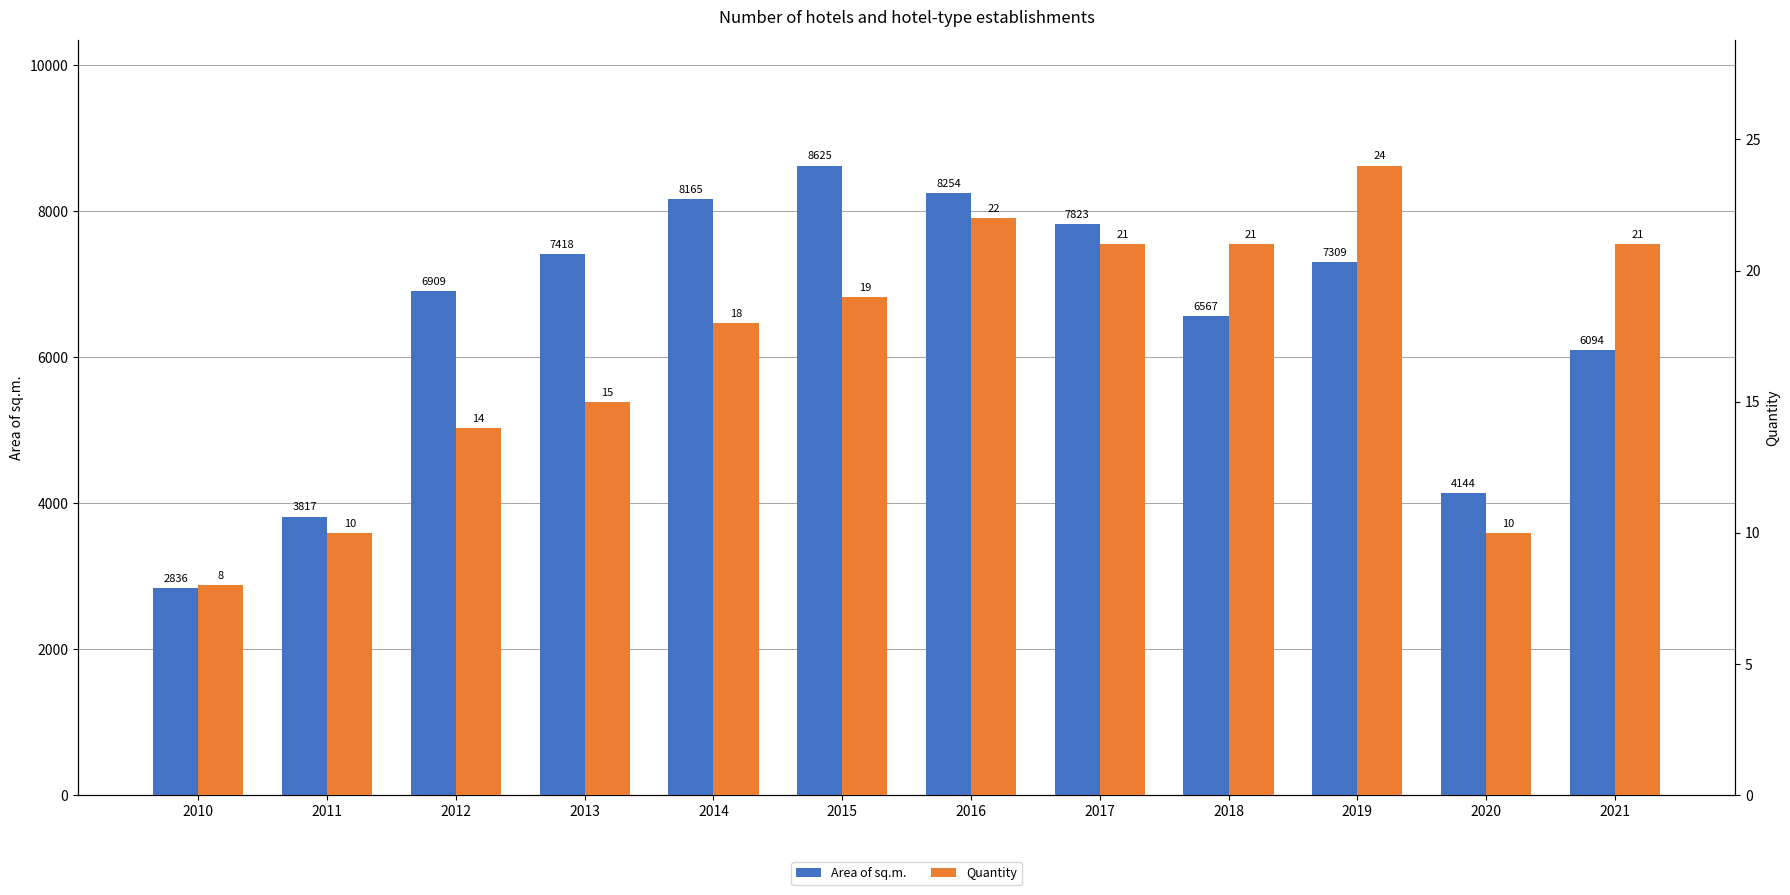

At which label does Quantity reach its peak?

2019